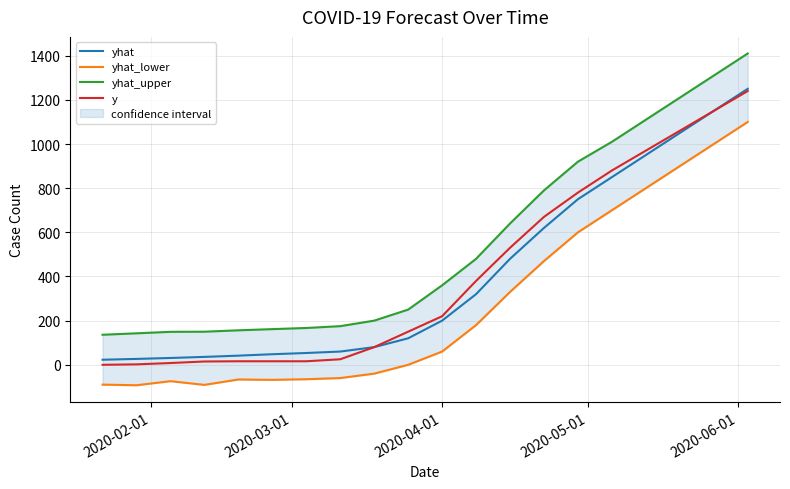

The yhat_lower series shows -89.7 at 2020-02-01. True or false?

True